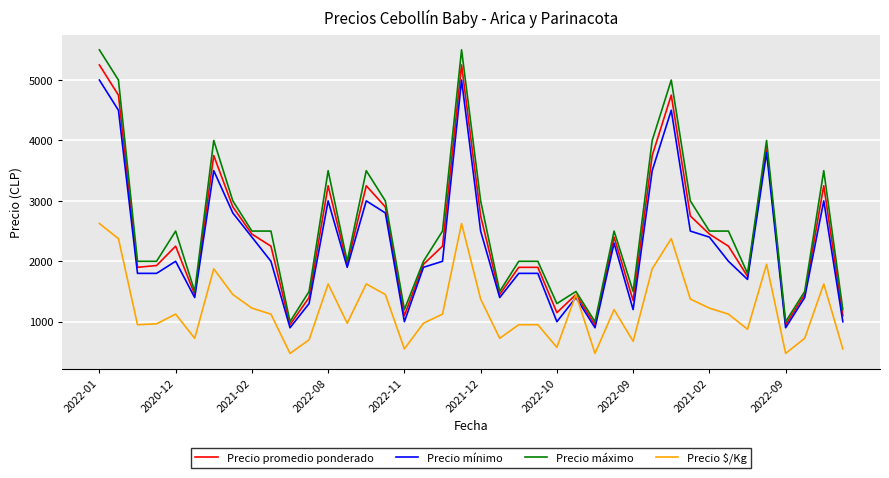

At how many categories does at least one series exceed 3248?

10